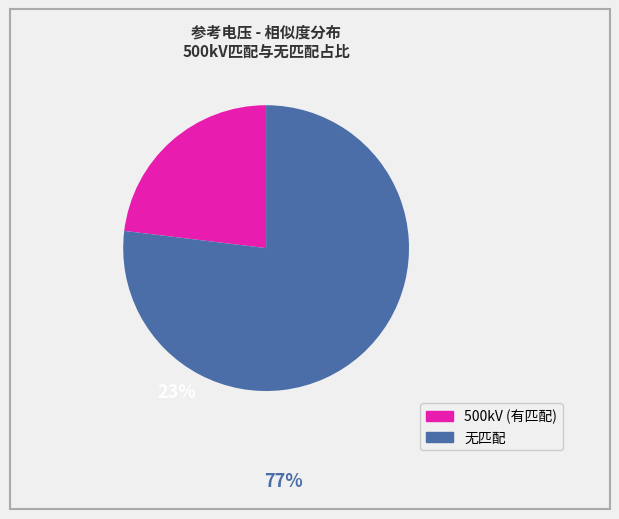

Rank the categories by value from lowest to highest.

500kV, 无匹配